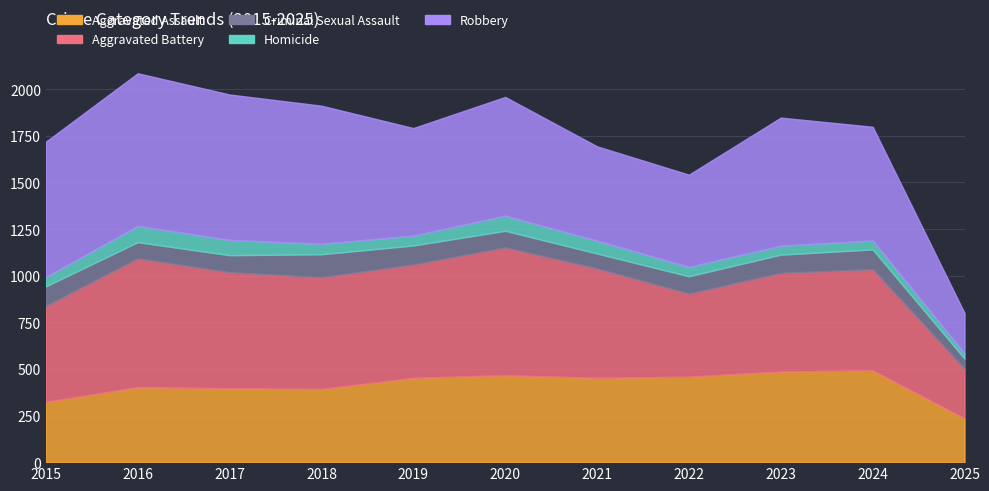

How many lines are shown in the chart?

5